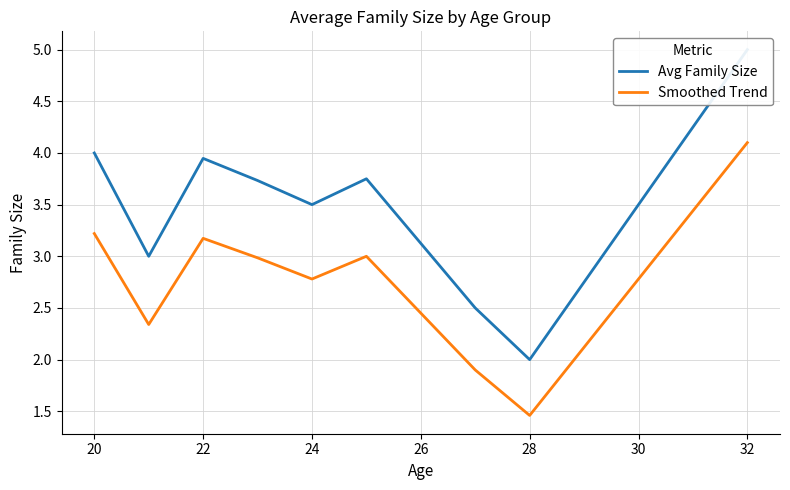

What is the total value across all series at 22?

7.1